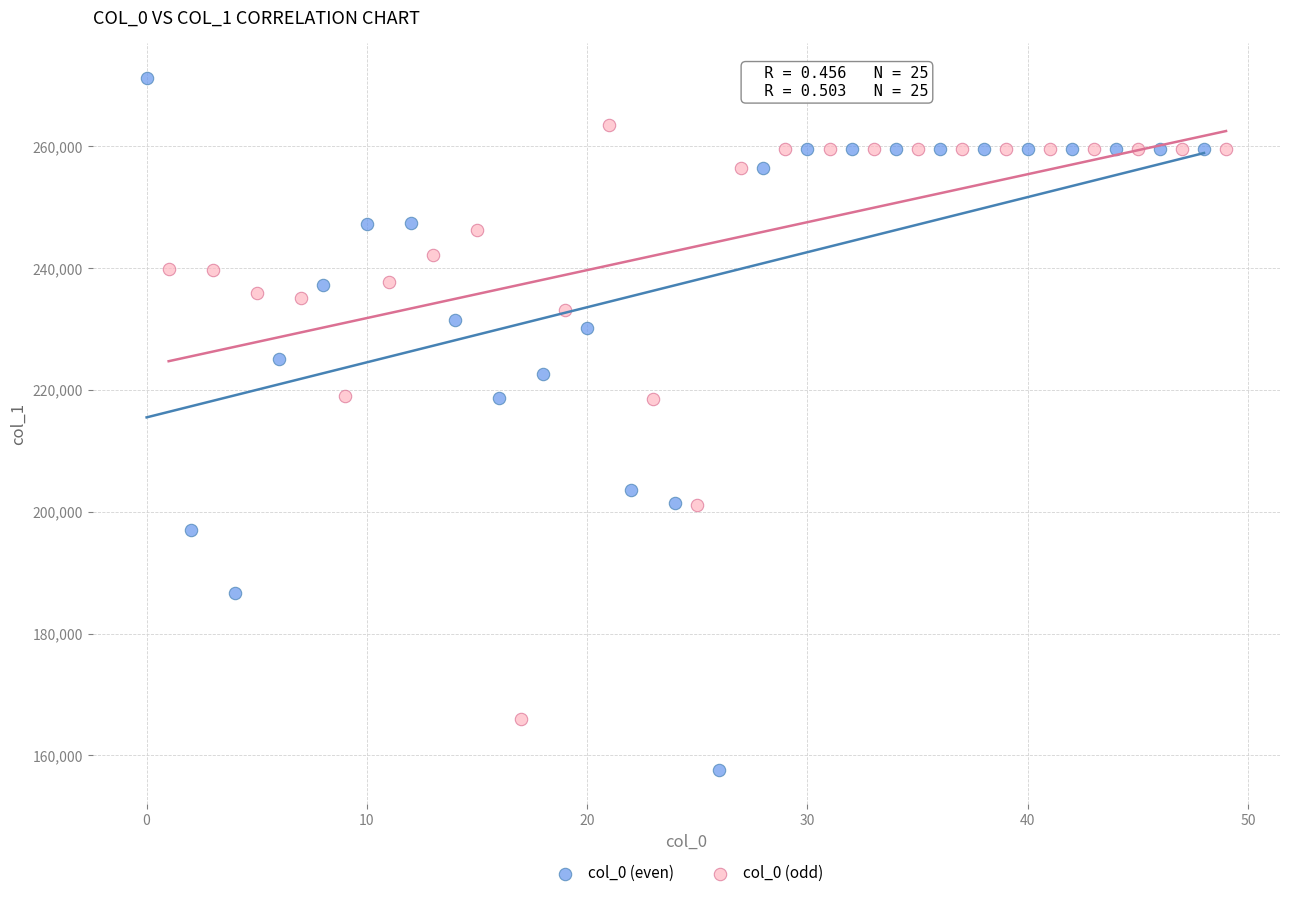

Which series reaches the maximum Y coordinate?

col_0 (even)